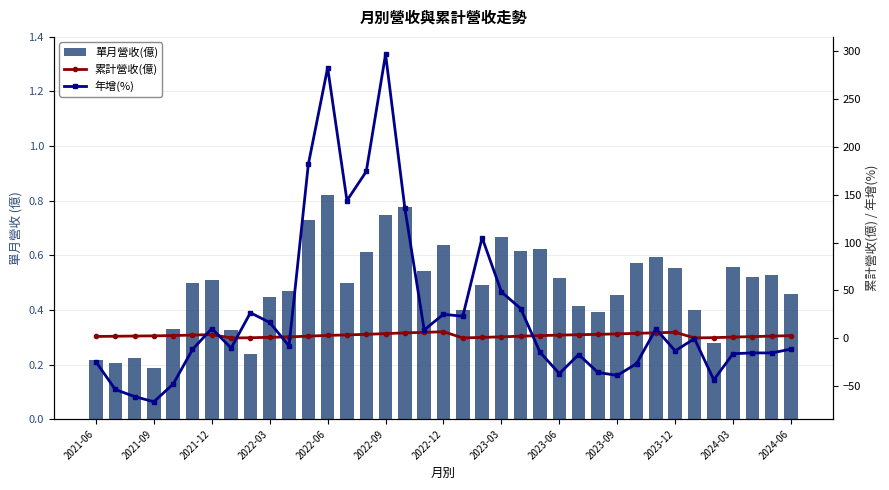

What position from the left is 23?

24